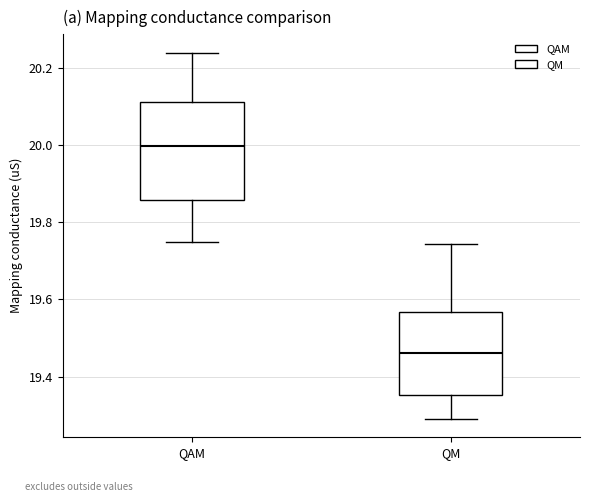

Reading left to right, read every box against the y-axis: the position of its median line, the range the box covers, and the ends of its whiskers. The values are not printed on the chart, so give them approximately, as read against the axis.

QAM: median 20.00, box 19.86 to 20.12, whiskers 19.76 to 20.24
QM: median 19.46, box 19.36 to 19.56, whiskers 19.30 to 19.74